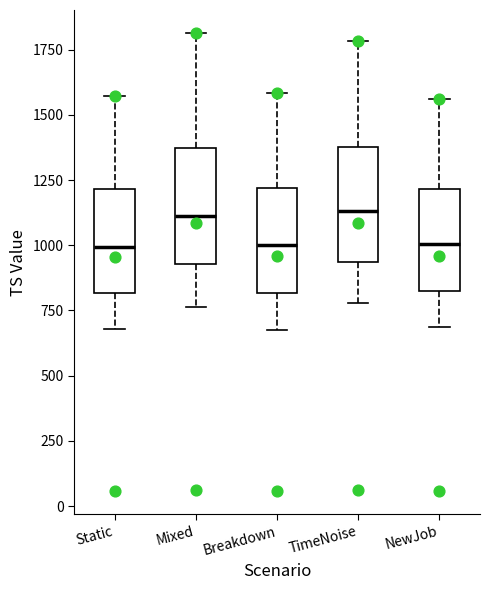

Reading left to right, read every box against the y-axis: the position of its median line, the range the box covers, and the ends of its whiskers. The values are not printed on the chart, so give them approximately, as read against the axis.

Static: median 1000, box 800 to 1200, whiskers 700 to 1550
Mixed: median 1100, box 950 to 1350, whiskers 750 to 1800
Breakdown: median 1000, box 800 to 1200, whiskers 700 to 1600
TimeNoise: median 1150, box 950 to 1400, whiskers 800 to 1800
NewJob: median 1000, box 800 to 1200, whiskers 700 to 1550